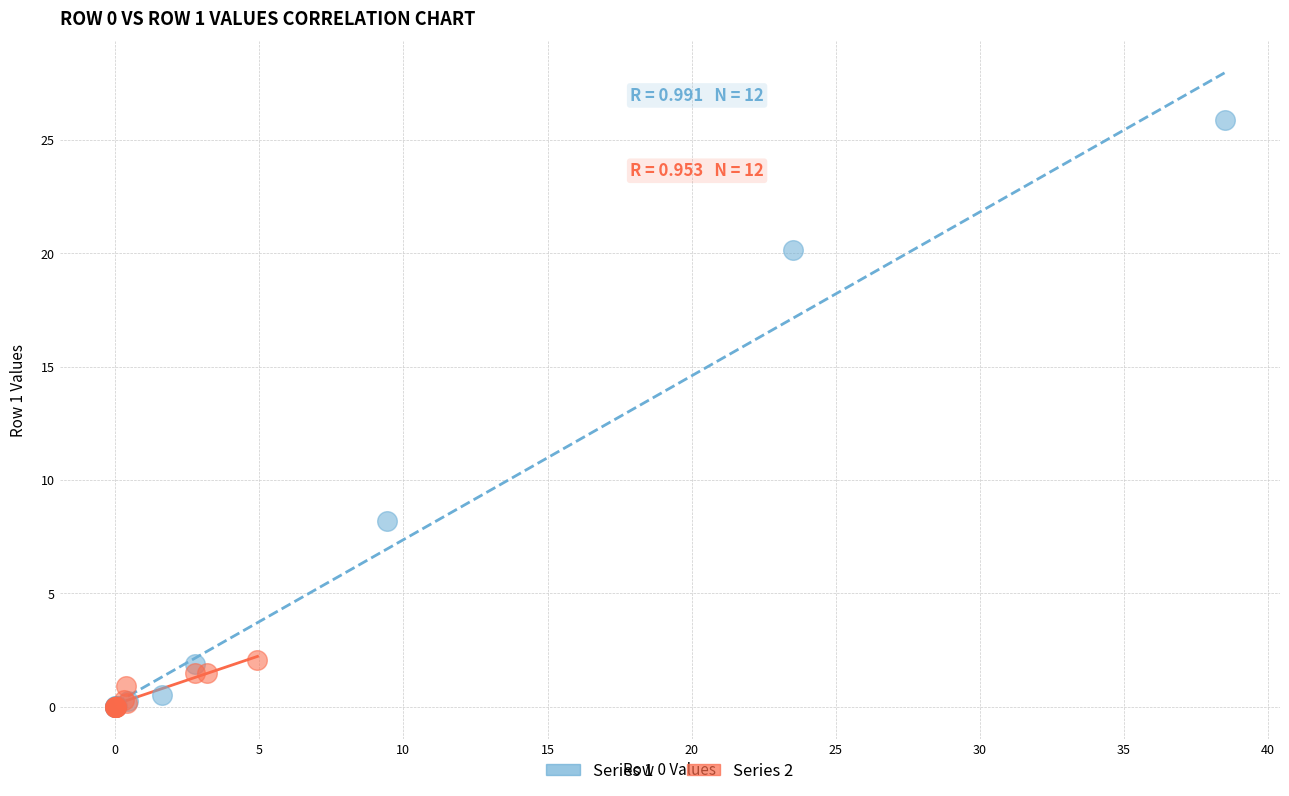

What are all the series names shown in the legend?

Series 1, Series 2